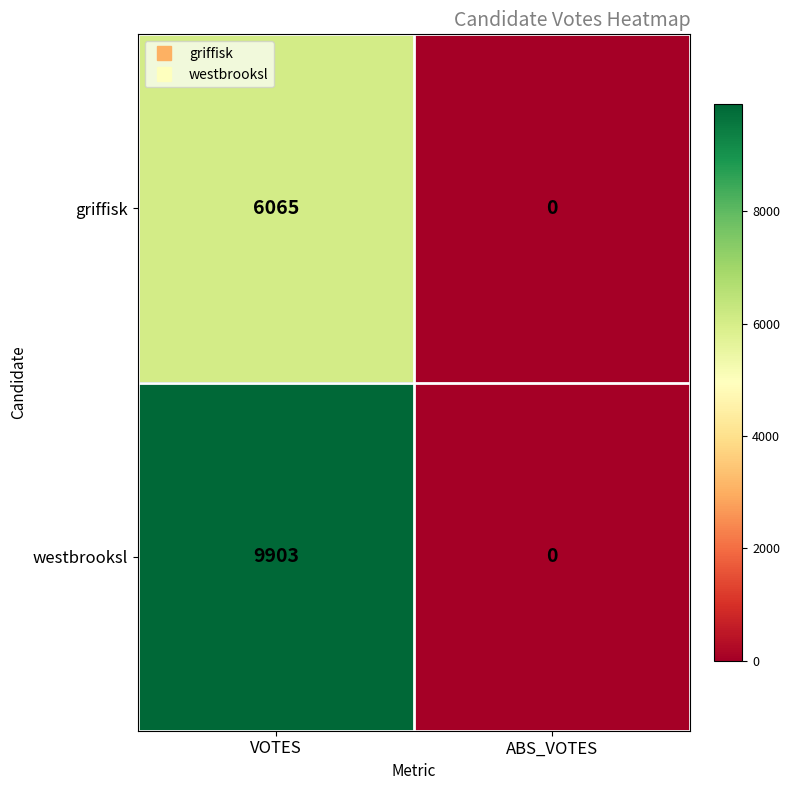

Between VOTES and ABS_VOTES, which series saw the biggest shift?

westbrooksl